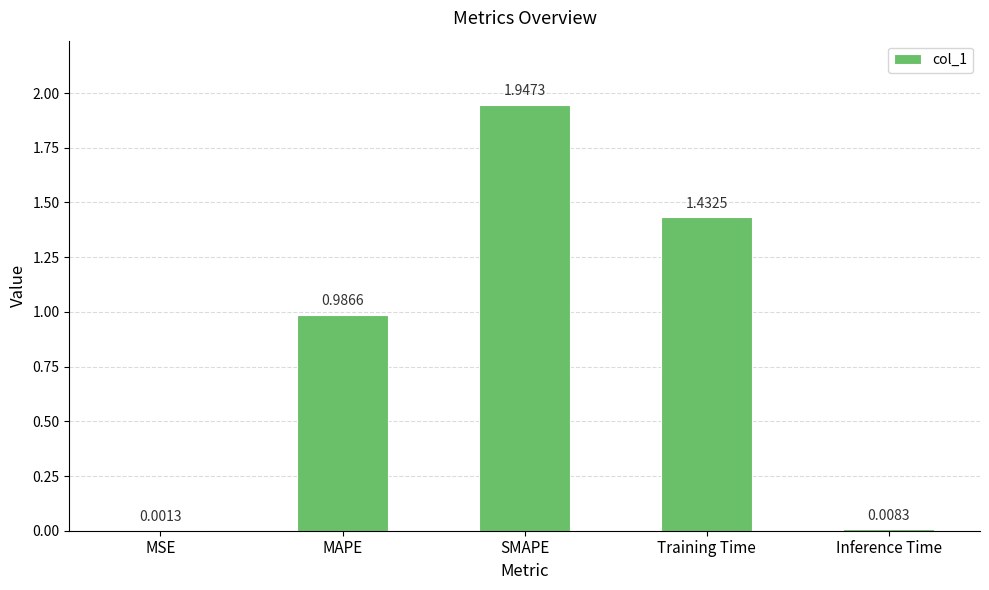

Which category has the highest value across all series?

SMAPE